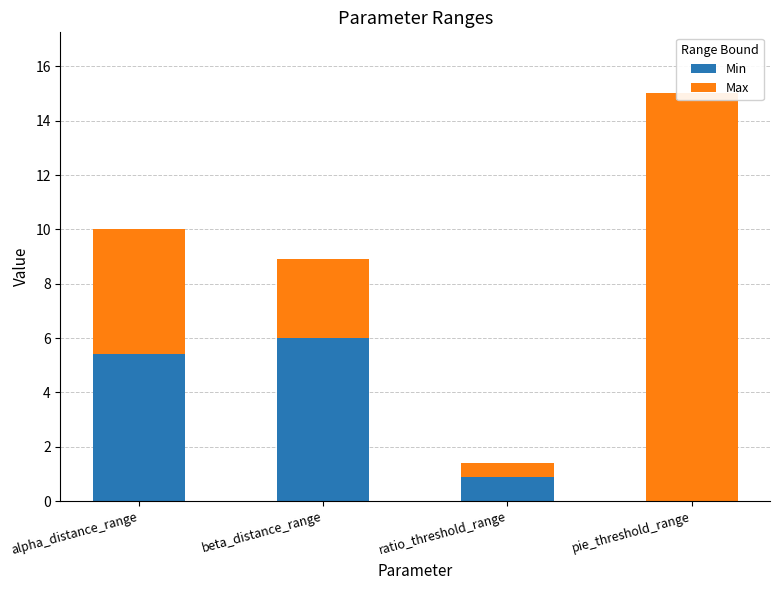

Between alpha_distance_range and beta_distance_range, which series saw the biggest shift?

Max